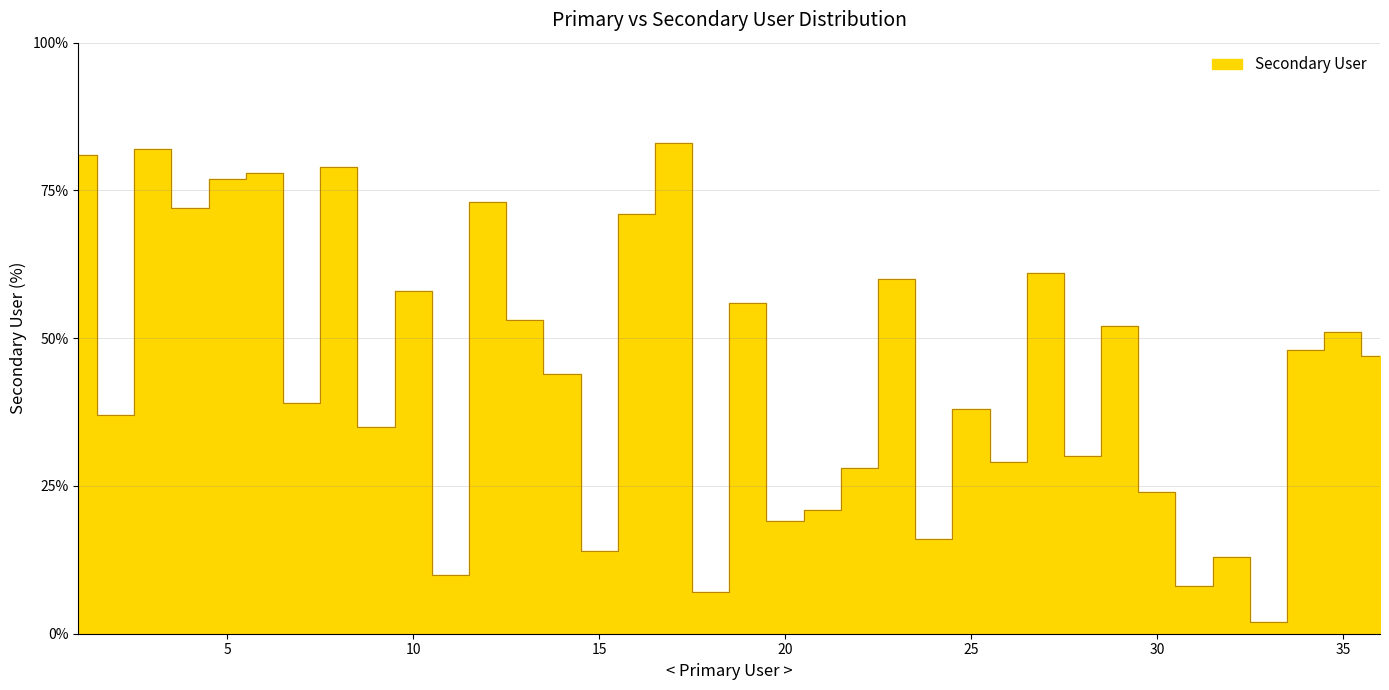

True or false: the data has more than 1 interior local peaks.

True